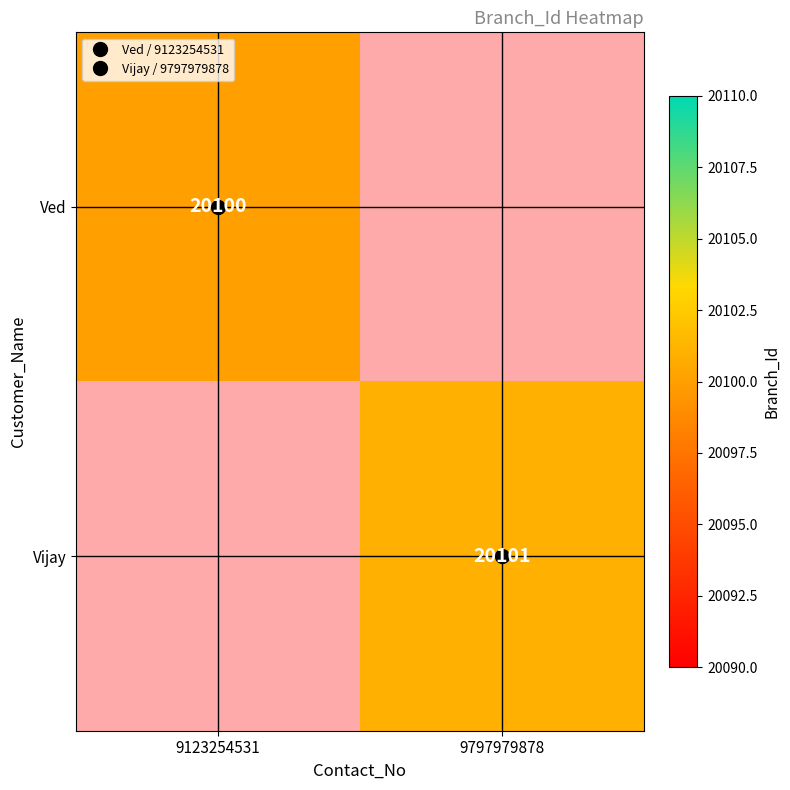

Is the value of Ved at 9123254531 greater than the value of Vijay at 9123254531?

No